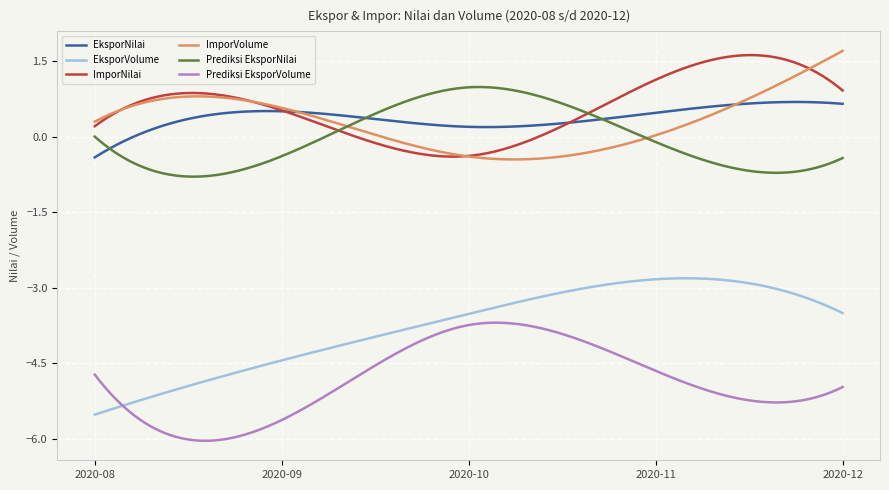

After their last crossing, which series has the higher values: ImporNilai or EksporNilai?

ImporNilai